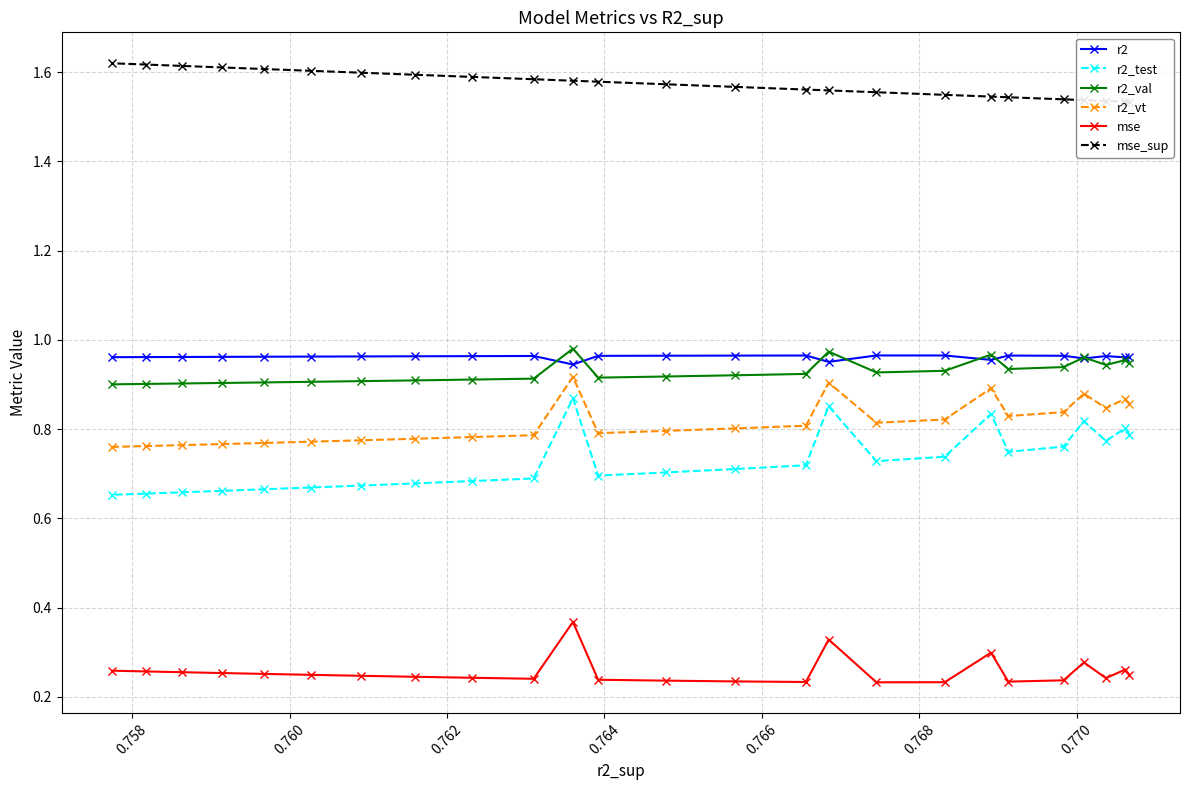

True or false: mse and r2 cross at least once.

False